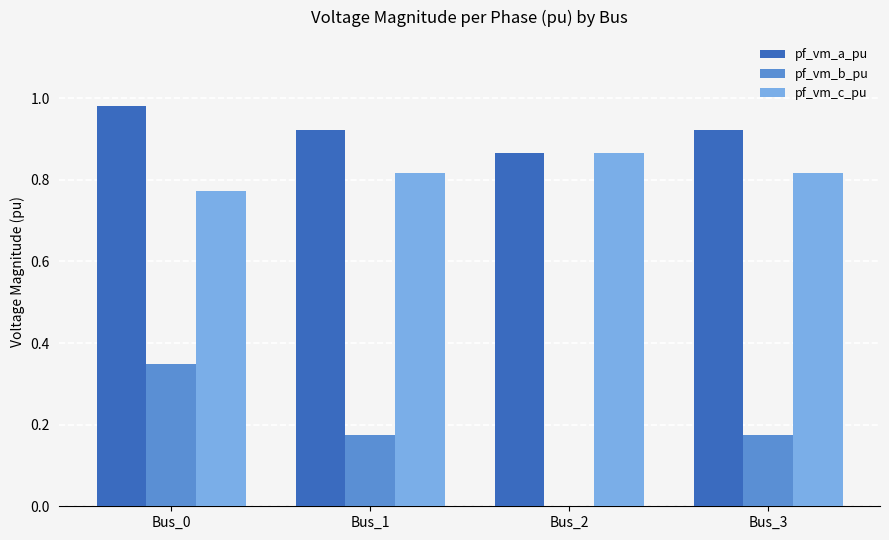

Where is pf_vm_a_pu nearest to the value 0?

Bus_2